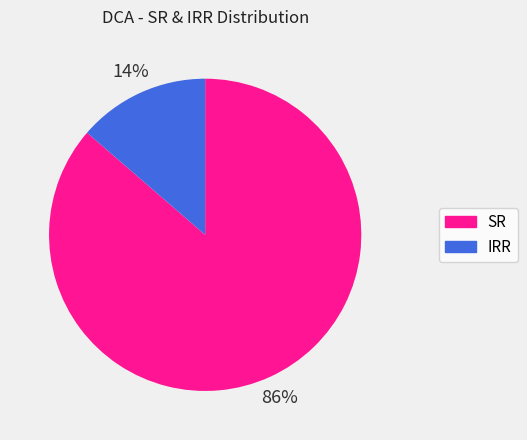

Is there any slice that represents more than half of the pie?

Yes